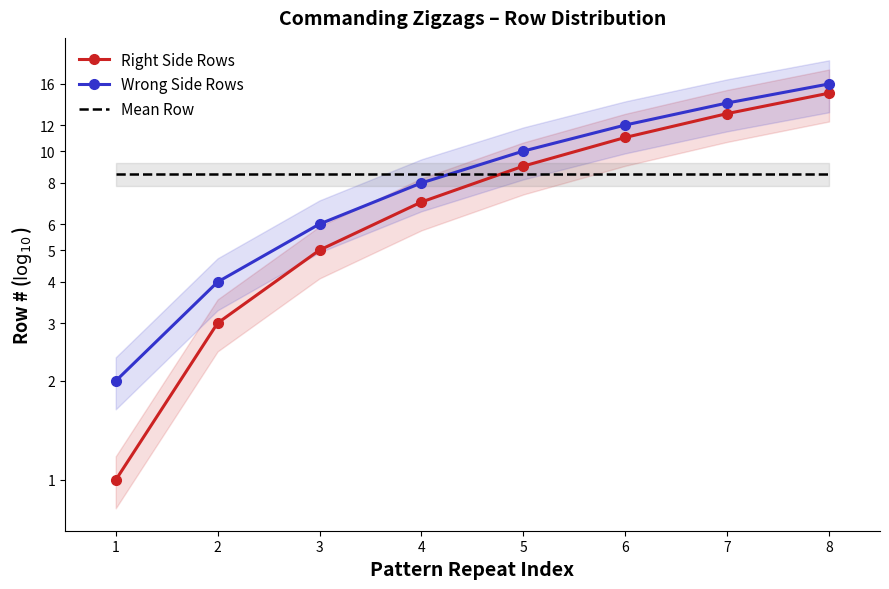

At which category is the sum across all series the highest?

8